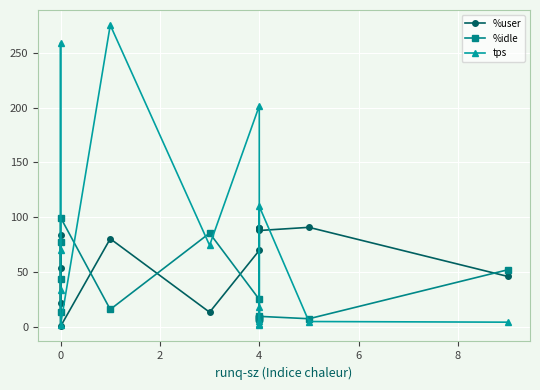

What is the label of the 7th point from the left?

4